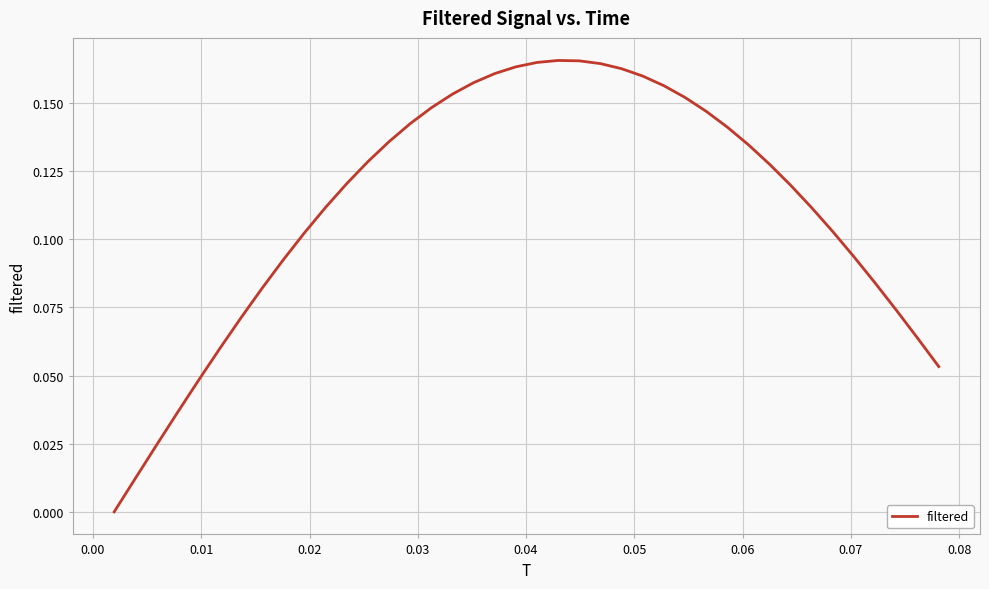

What is the greatest value displayed?

0.2